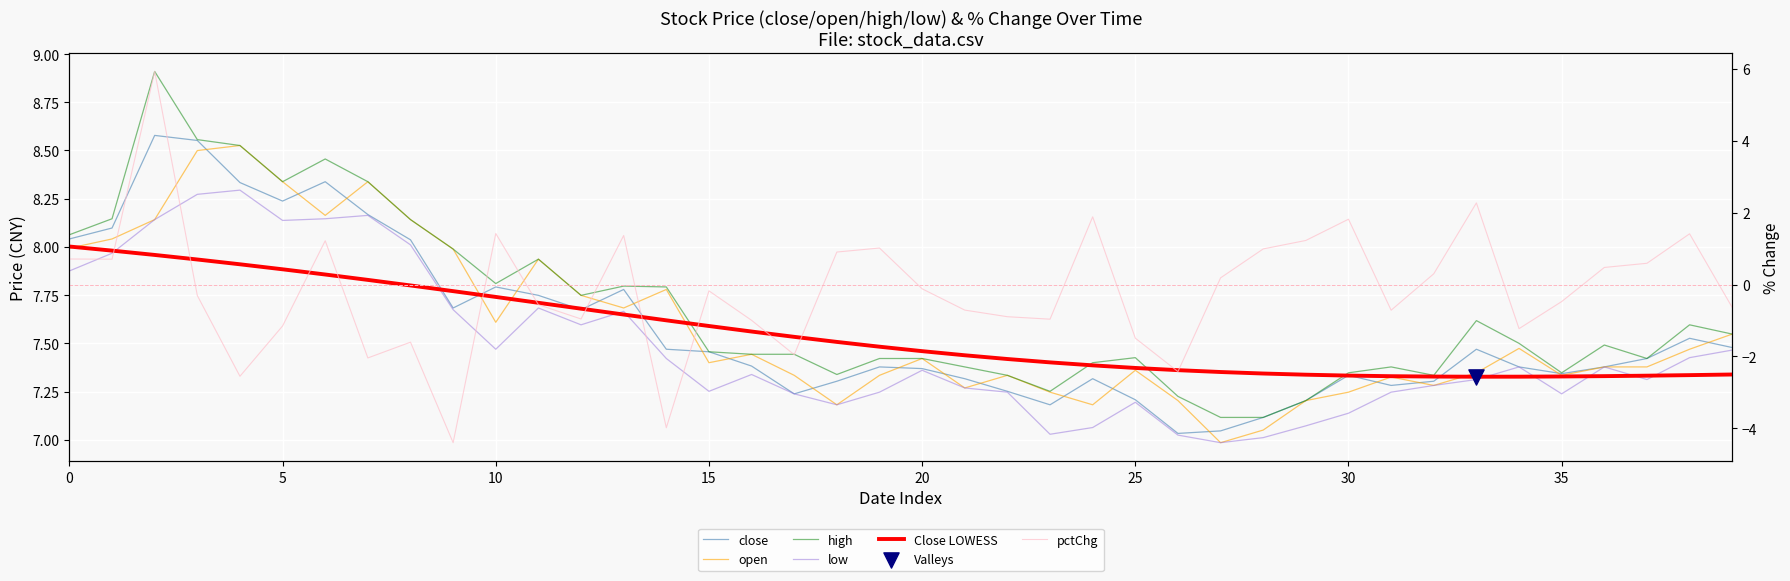

Is the value of Close LOWESS at 37 greater than the value of high at 25?

No